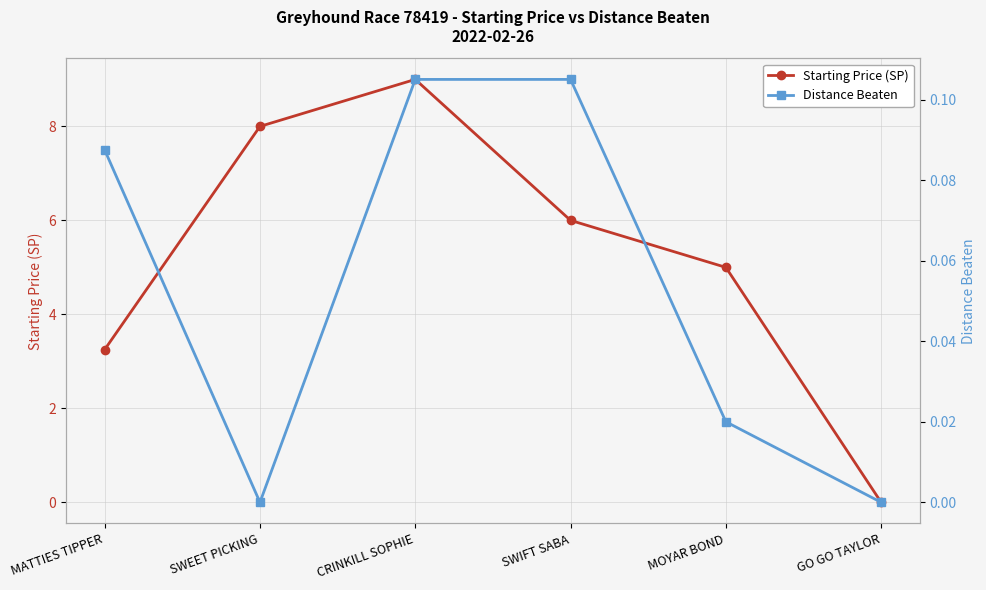

At GO GO TAYLOR, list the series in order from smallest to largest.

Starting Price (SP), Distance Beaten